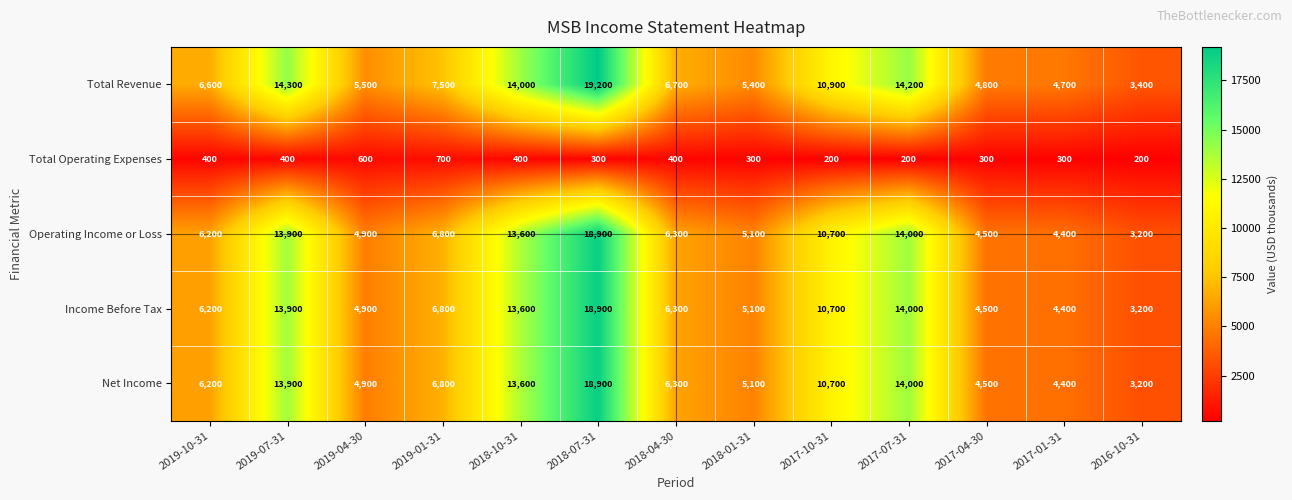

The value of Net Income at 2019-01-31 is 6800. True or false?

True